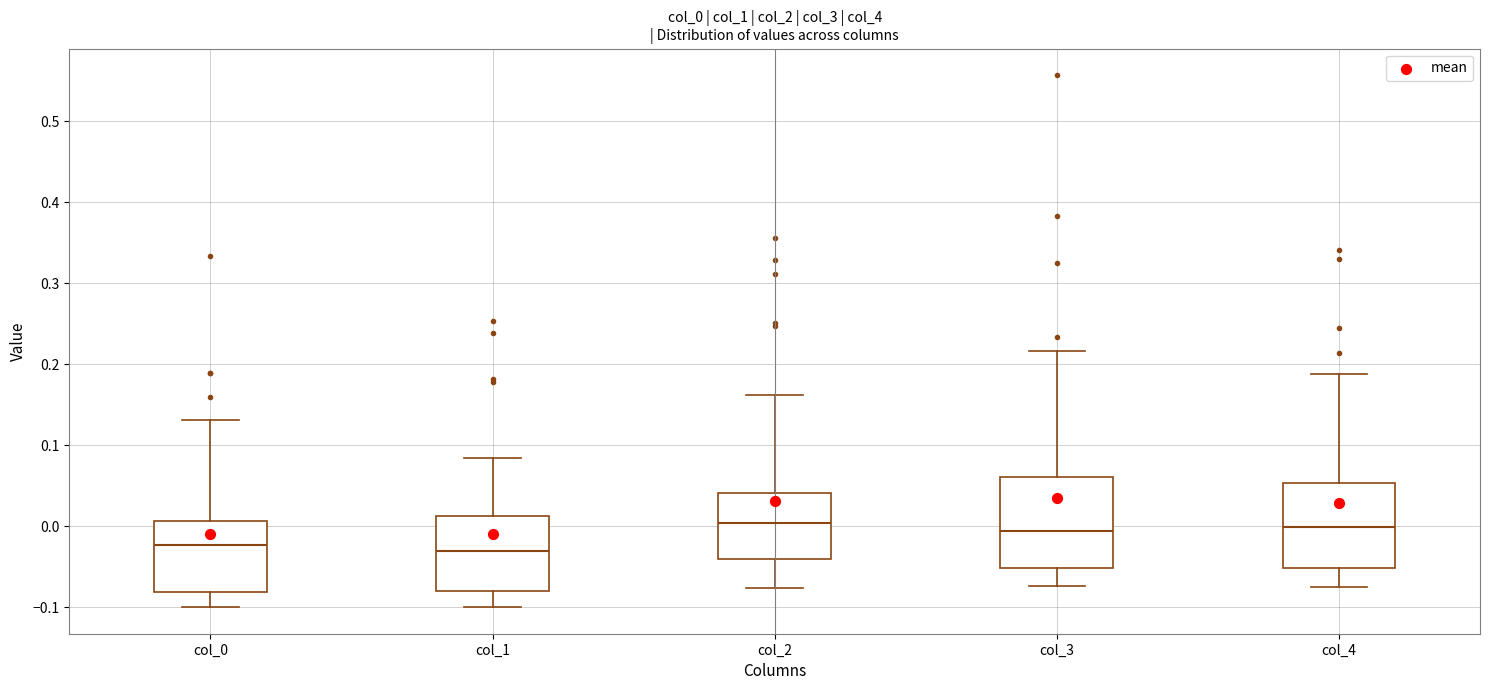

Where does the lower whisker of the box for col_0 end on the y-axis? The values are not printed on the chart, so give them approximately, as read against the axis.

-0.10